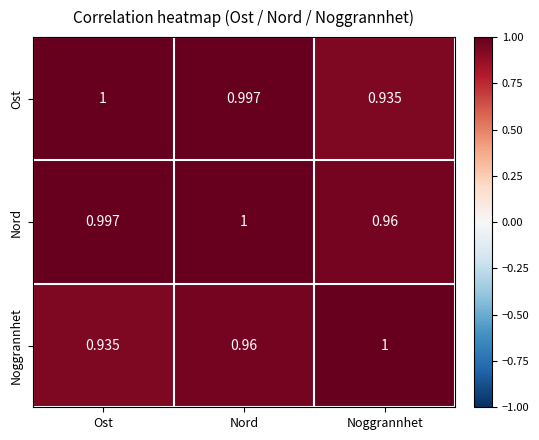

Which series changed the most between Ost and Nord?

Noggrannhet